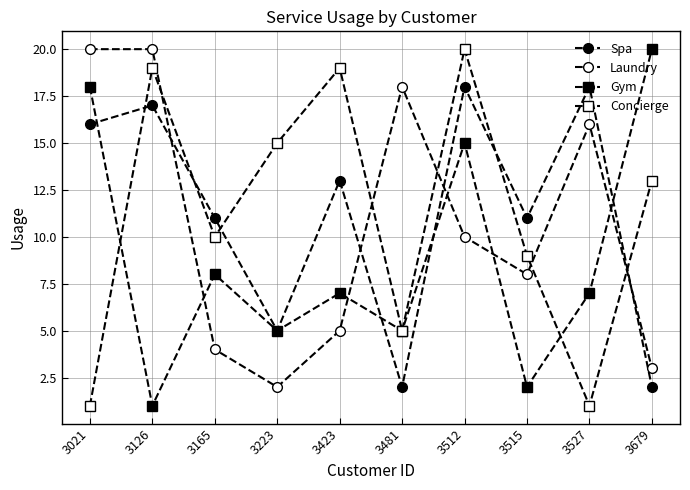

Which category has the lowest value across all series?

3126